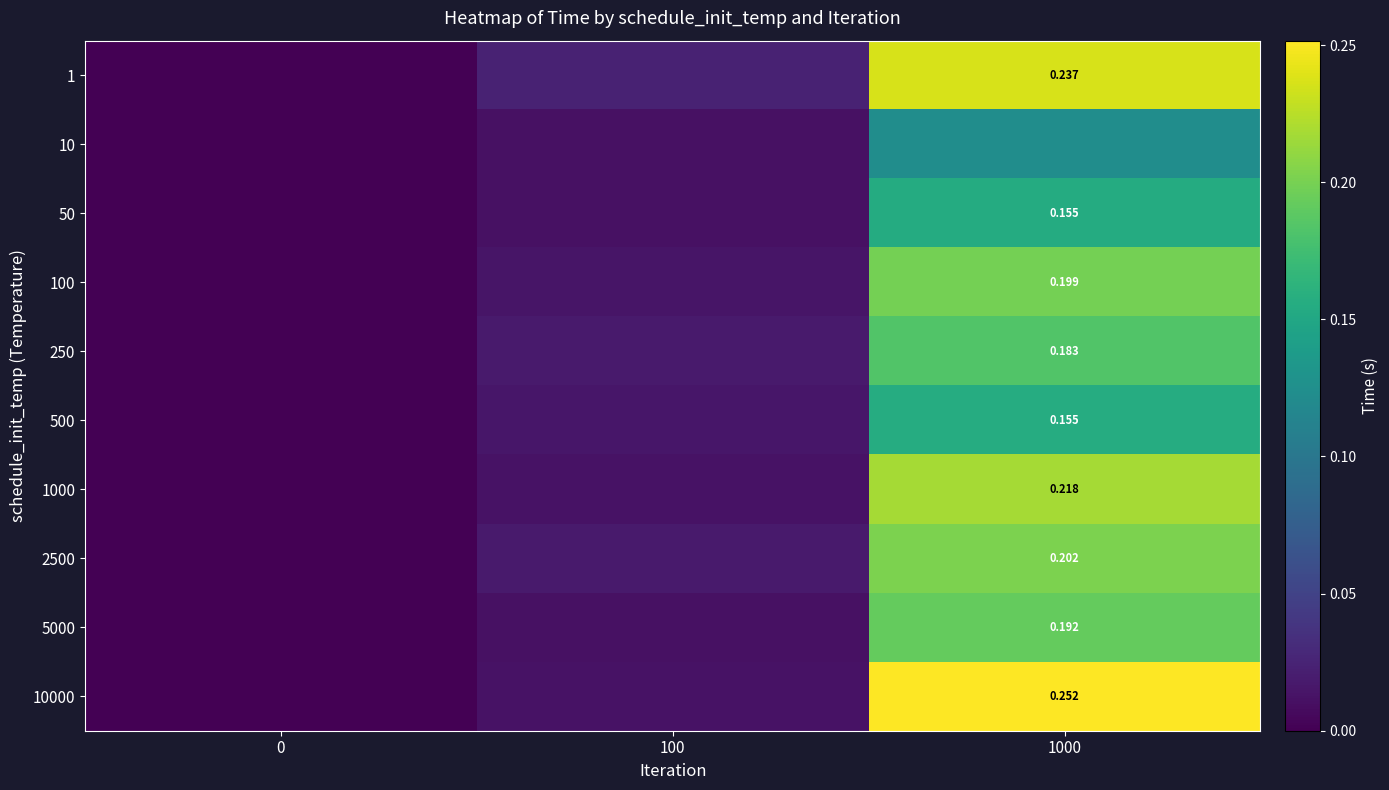

True or false: 5000 has a value of 0.0 at 100.

False